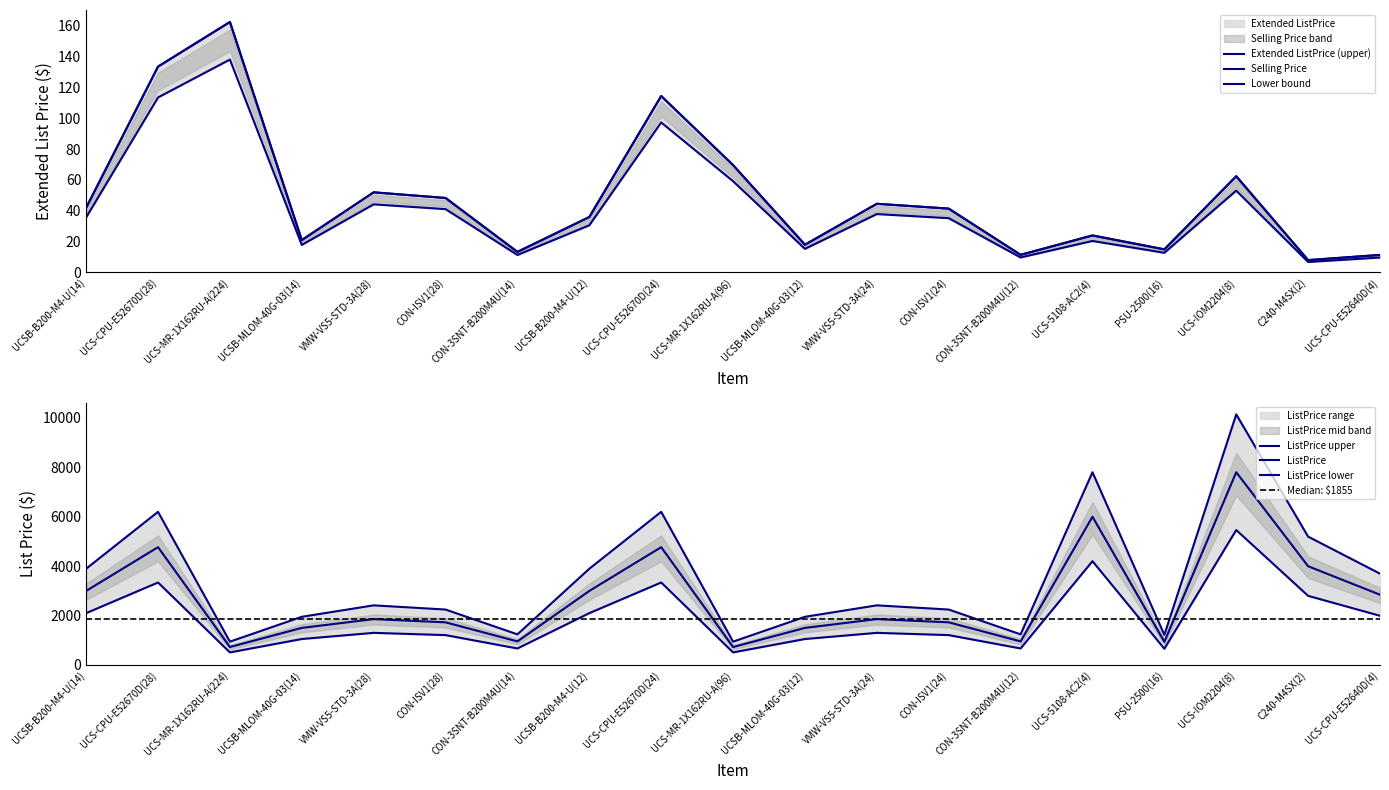

At UCS-CPU-E52640D(4), list the series in order from largest to smallest.

list_price, extended_list, selling_price